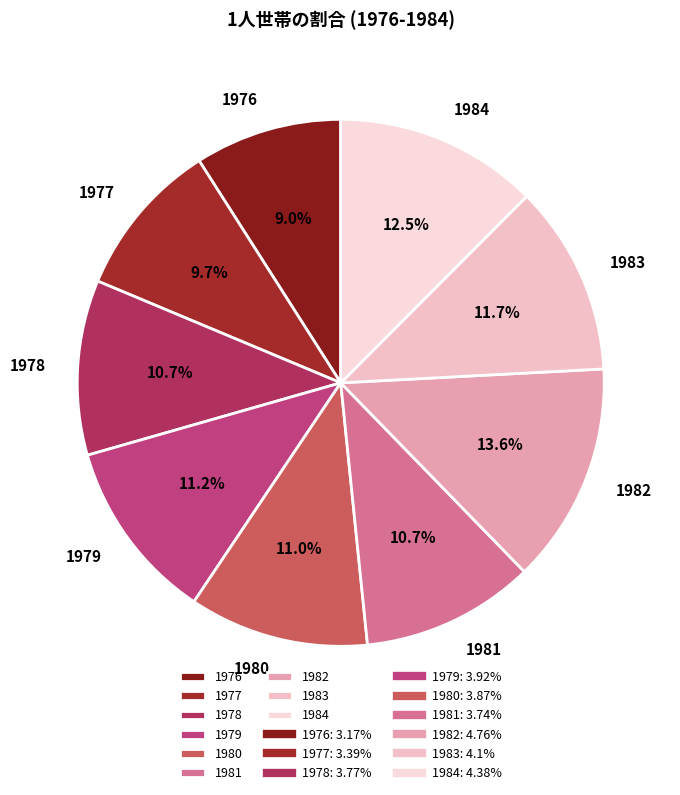

How many segments does this pie chart have?

9